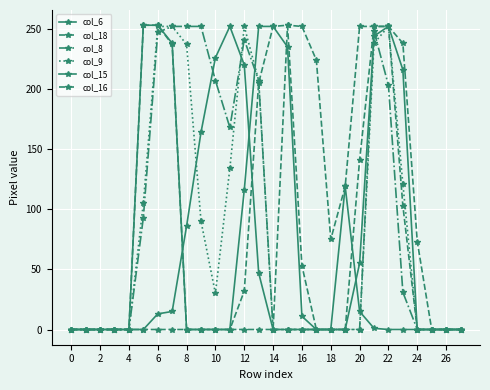

True or false: col_18 and col_6 cross at least once.

False